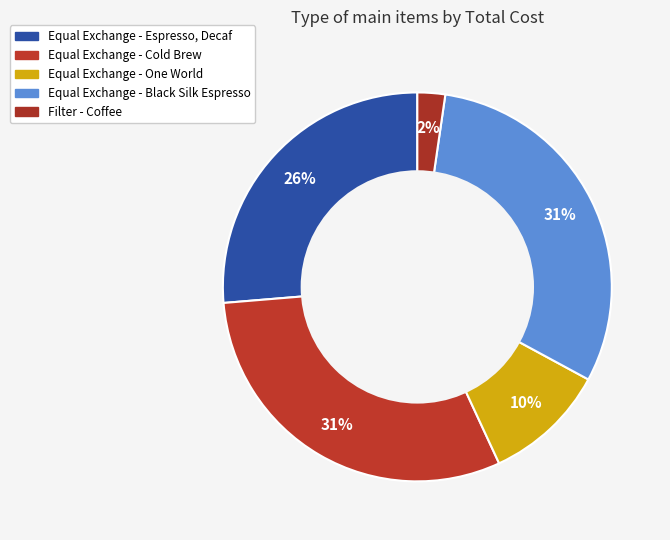

Is it true that Equal Exchange - Cold Brew is 31% of the pie?

True